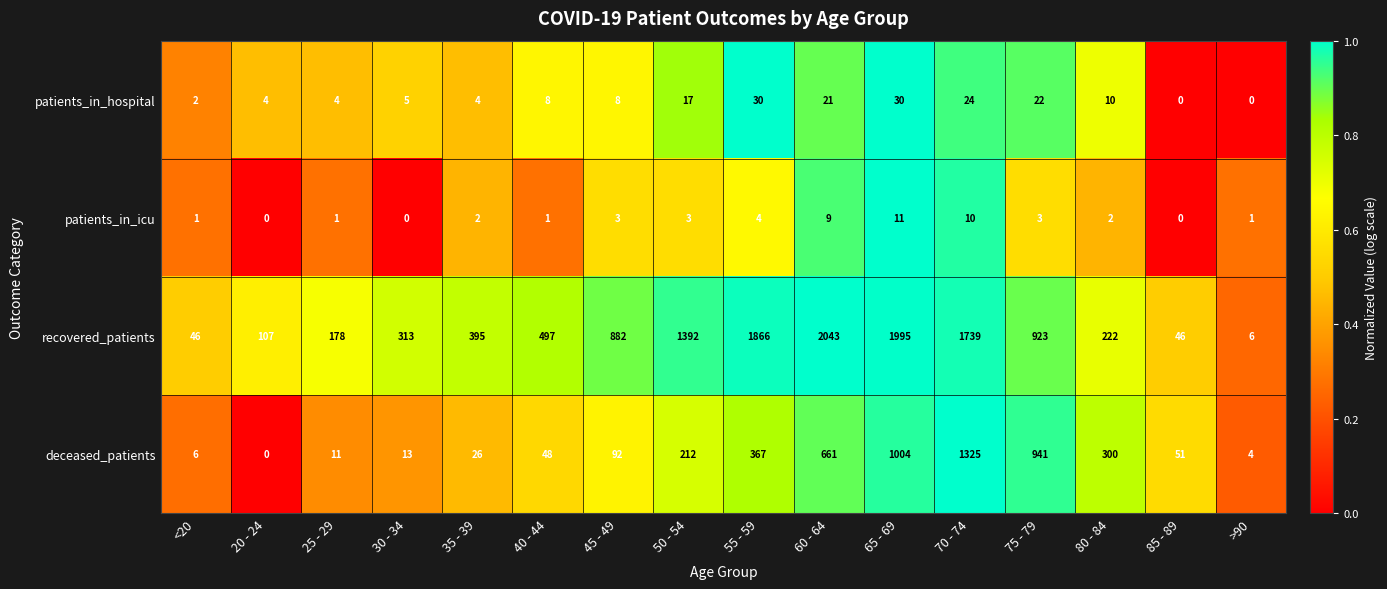

What is the average value of the recovered_patients series?

791